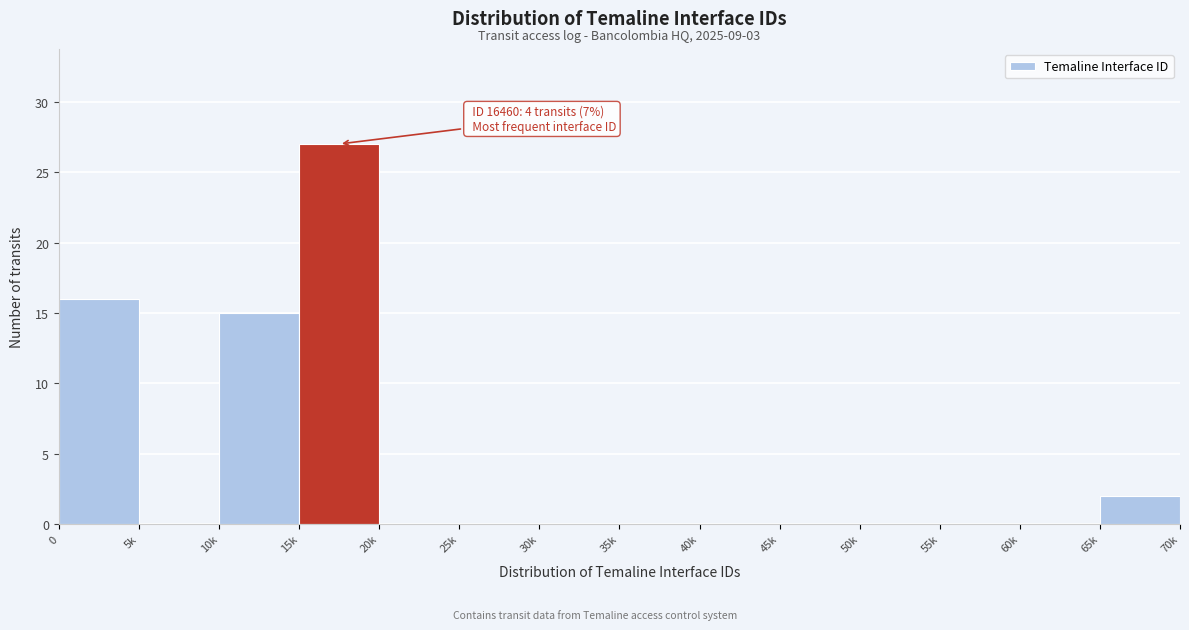

Reading left to right, list all the values displayed in this chart.

0=16	5k=0	10k=15	15k=27	20k=0	25k=0	30k=0	35k=0	40k=0	45k=0	50k=0	55k=0	60k=0	65k=2